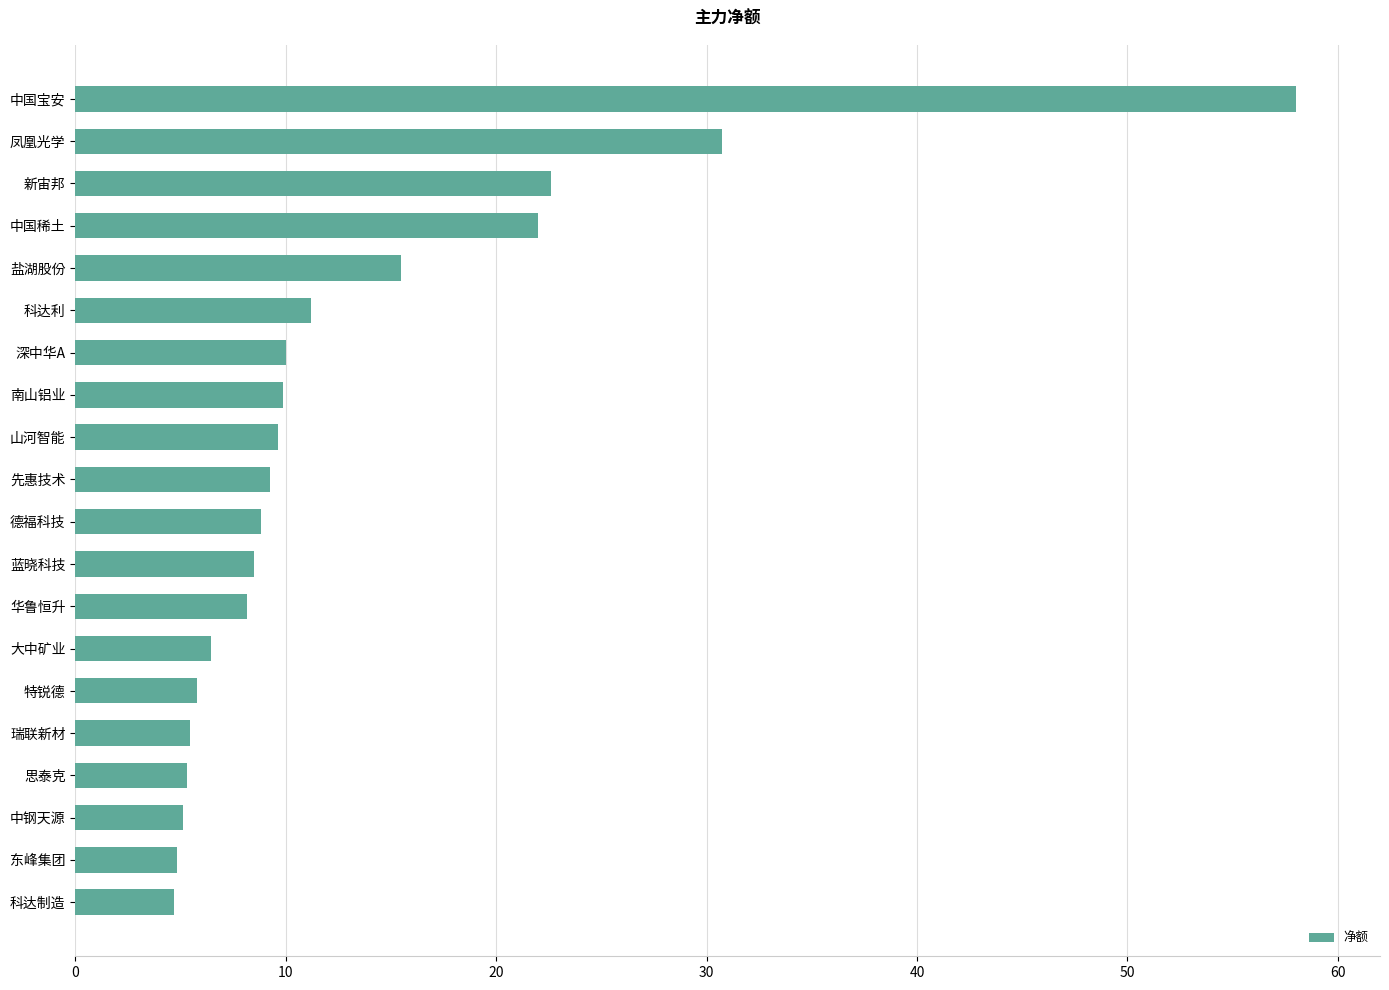

True or false: the data shows 5.0 at 德福科技.

False